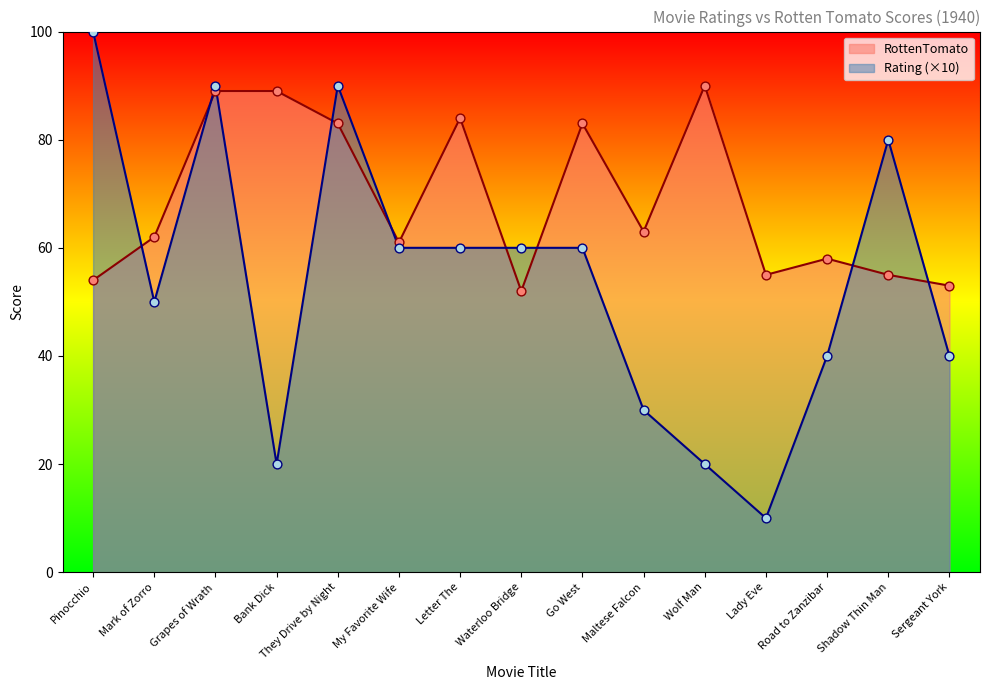

Which series has the largest total across all categories?

RottenTomato